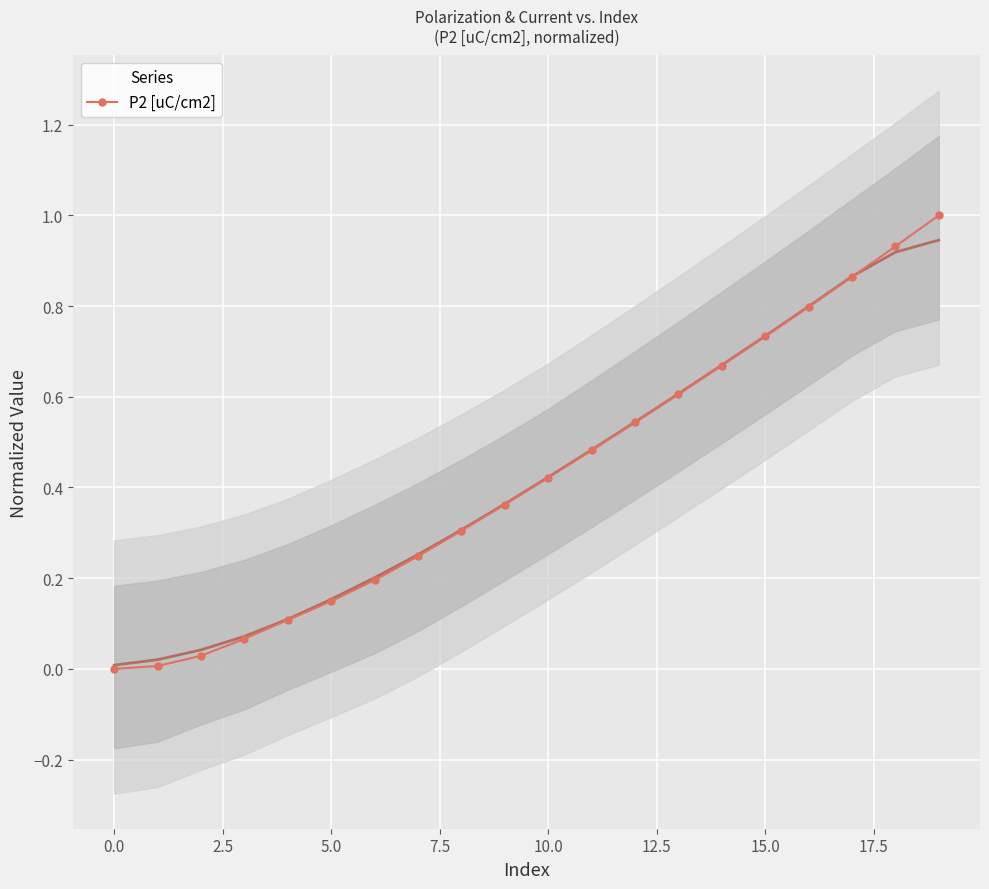

True or false: the data shows 0.5 at 11.

True